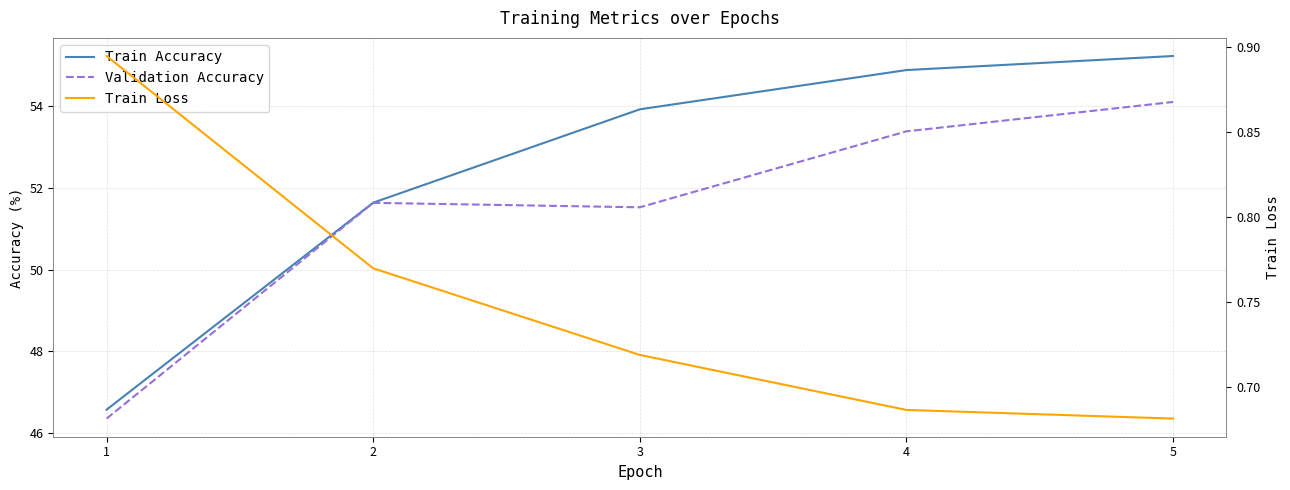

What is the difference between the maximum and second lowest values in the Train Loss series?

0.2